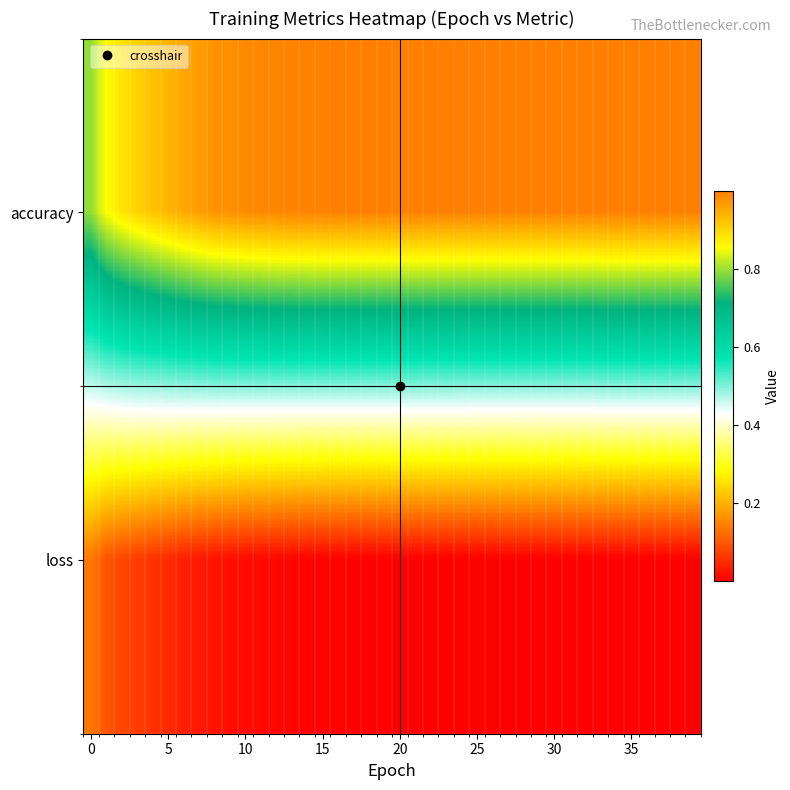

At how many categories does at least one series exceed 0?

40